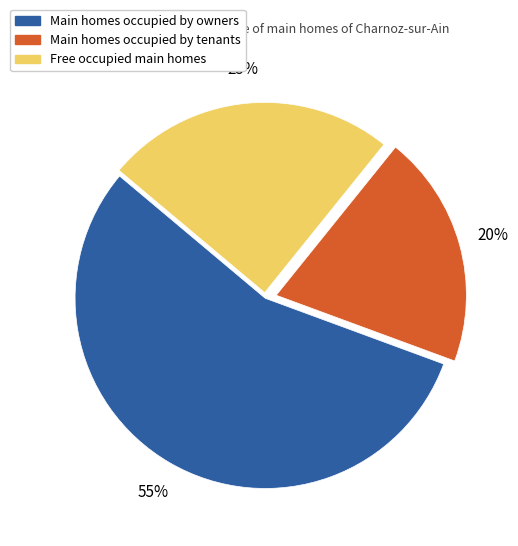

Is there a majority slice in this chart?

Yes